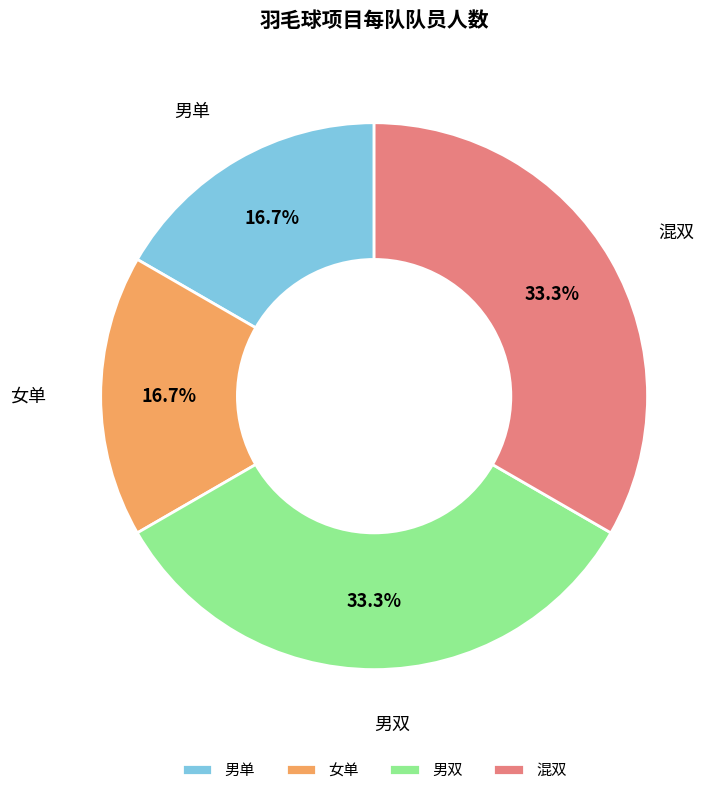

Is there any slice that represents more than half of the pie?

No